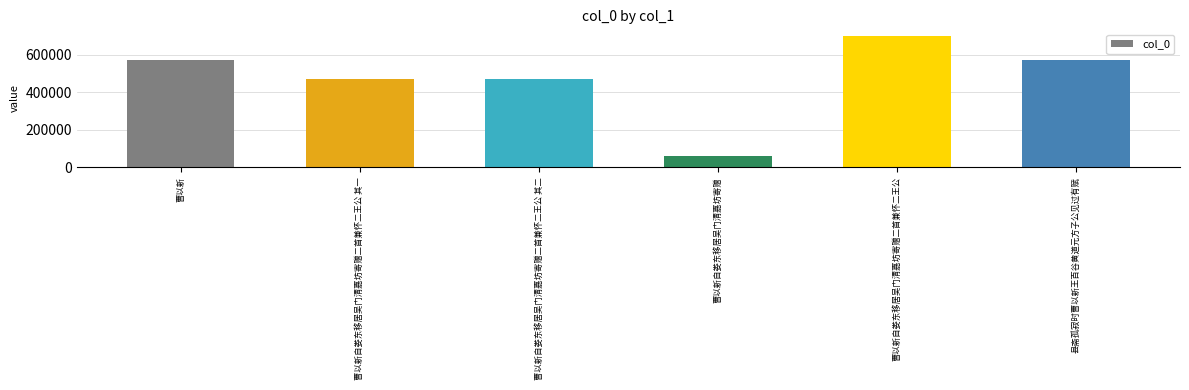

What is the sum of all values?

2846759